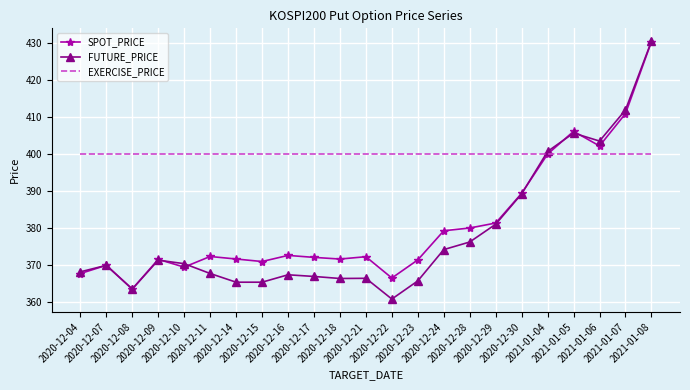

Which series has the largest total across all categories?

EXERCISE_PRICE